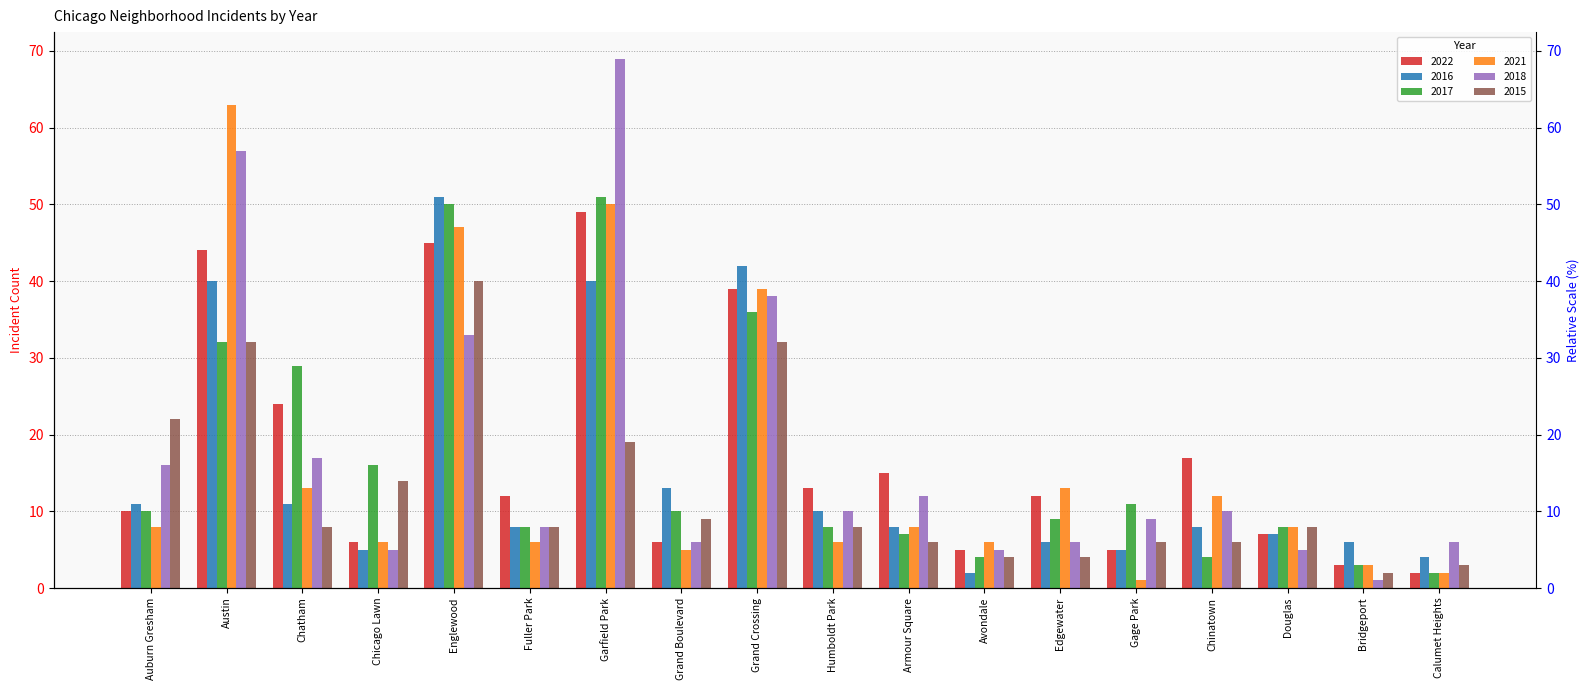

Which series has the widest spread of values?

2018